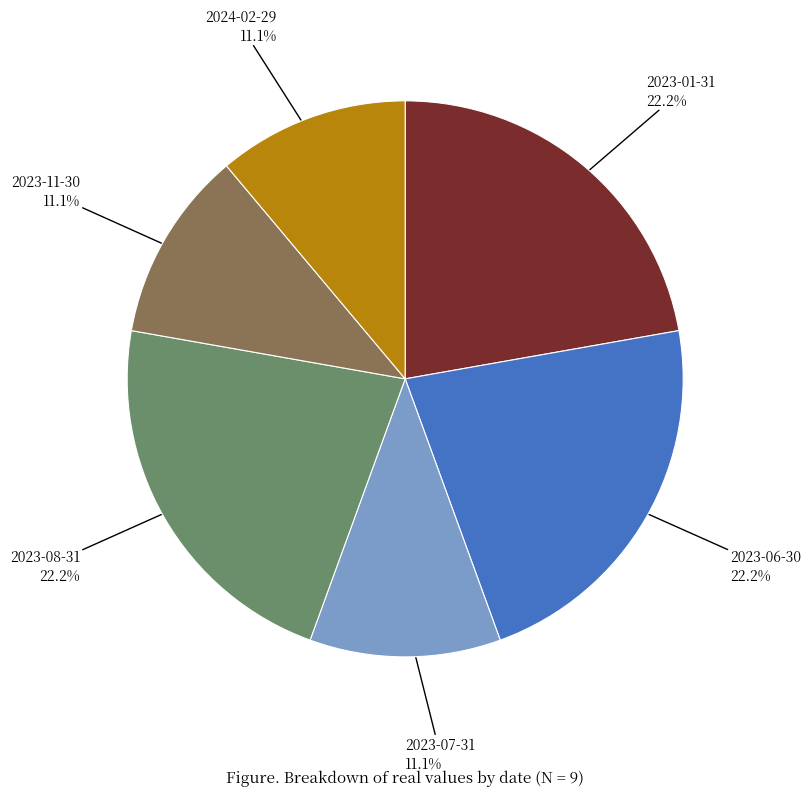

Count the number of slices in the pie.

6